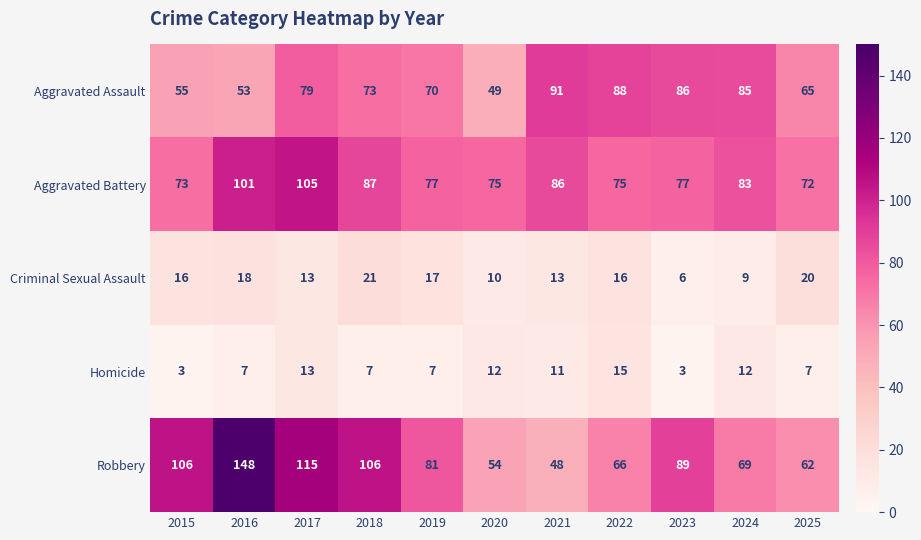

At which label does Aggravated Battery reach its minimum?

2025